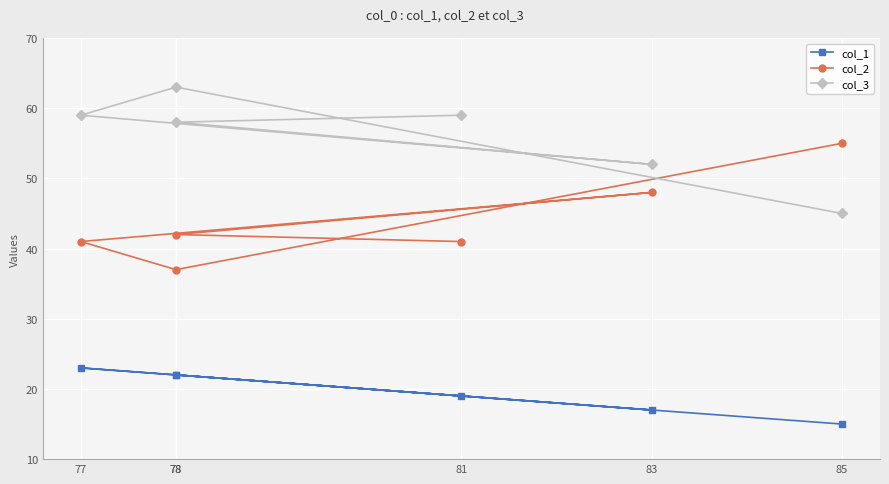

True or false: col_2 has a value of 48 at 83.

True